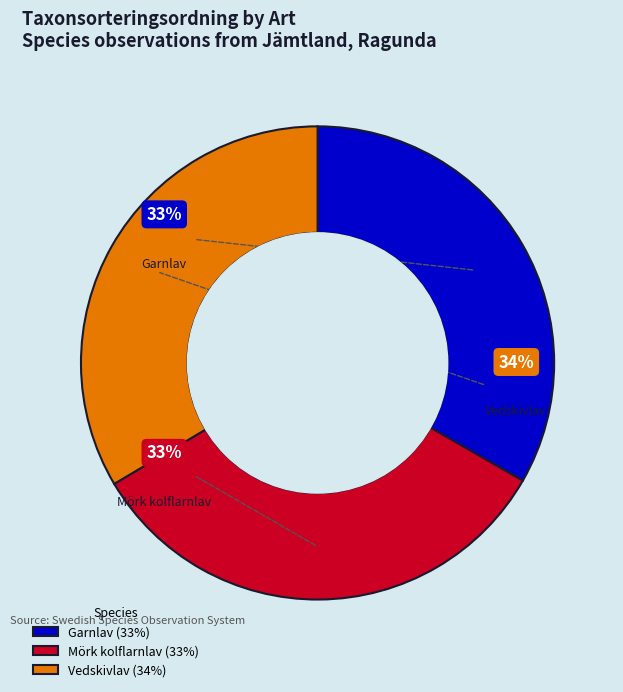

How much of the chart is everything except Vedskivlav (104022983)?

66.5%